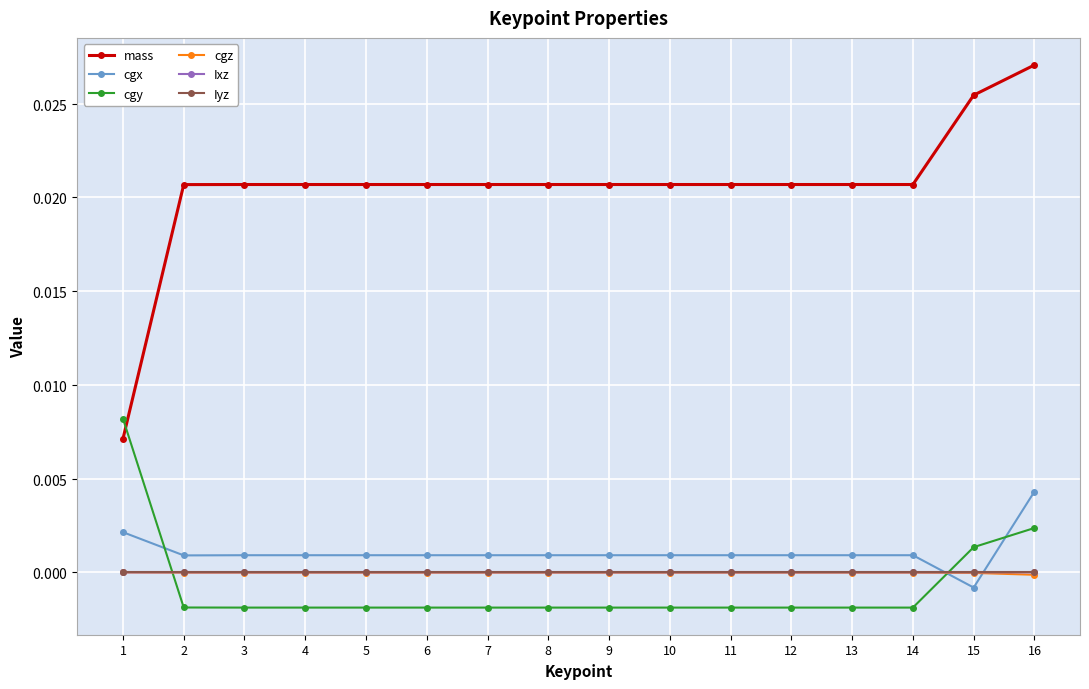

Between which two adjacent categories do Iyz and cgy first intersect?

1 and 2